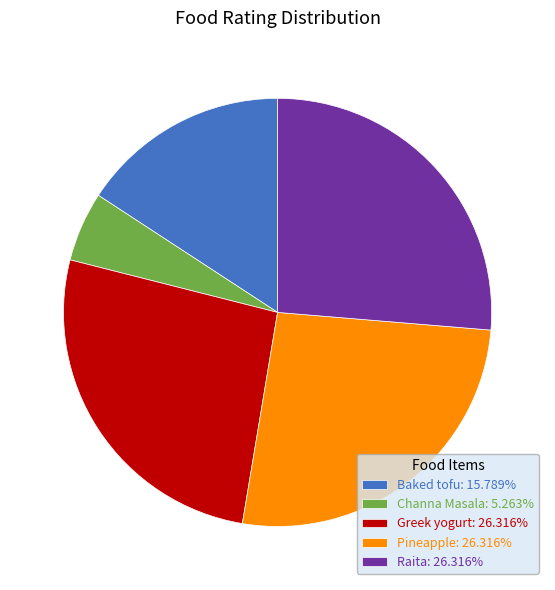

Is there a majority slice in this chart?

No